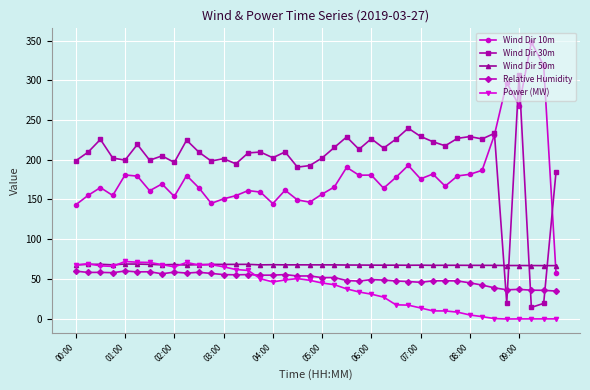

What are all the series names shown in the legend?

Wind Dir 10m, Wind Dir 30m, Wind Dir 50m, Relative Humidity, Power (MW)